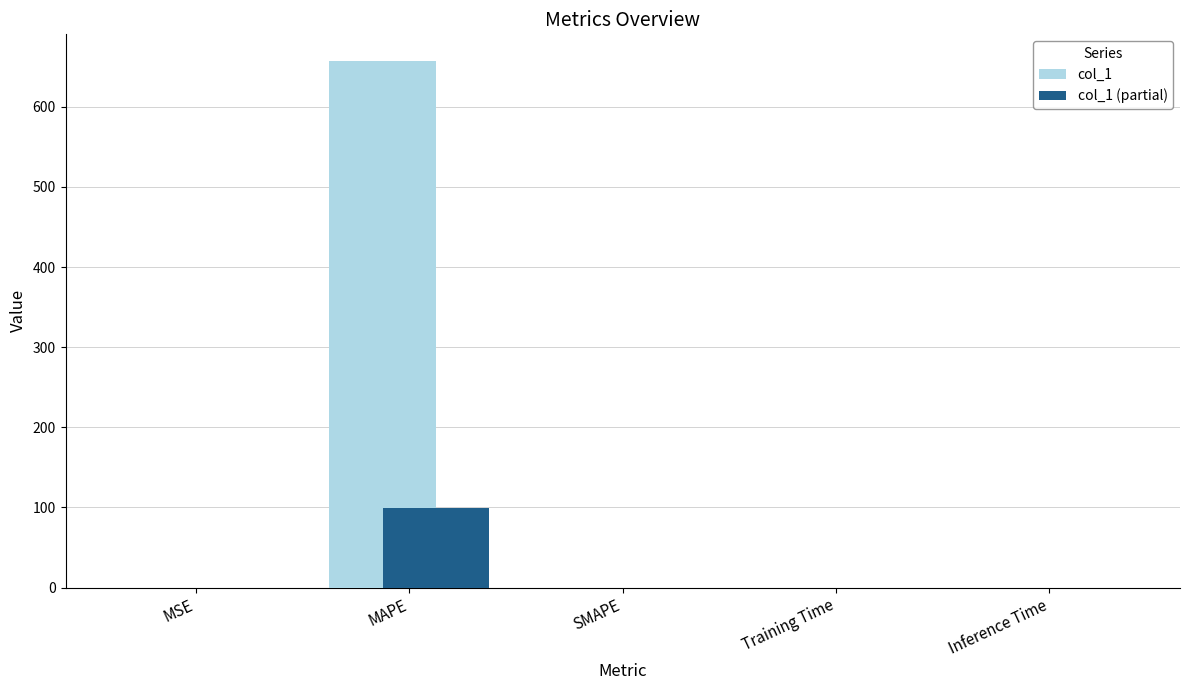

What is the maximum value for col_1?

657.5